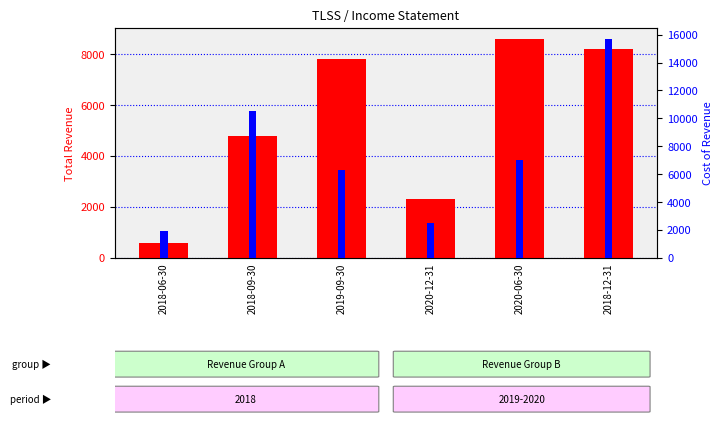

Reading left to right, what are all the values shown in this chart?

Total Revenue: 2018-06-30=600	2018-09-30=4800	2019-09-30=7800	2020-12-31=2300	2020-06-30=8600	2018-12-31=8200
Cost of Revenue: 2018-06-30=1900	2018-09-30=10500	2019-09-30=6300	2020-12-31=2500	2020-06-30=7000	2018-12-31=15700